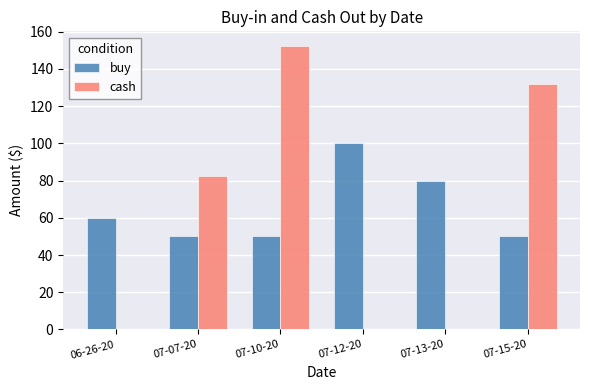

What is the sum of the cash values at 06-26-20 and 07-10-20?

152.6